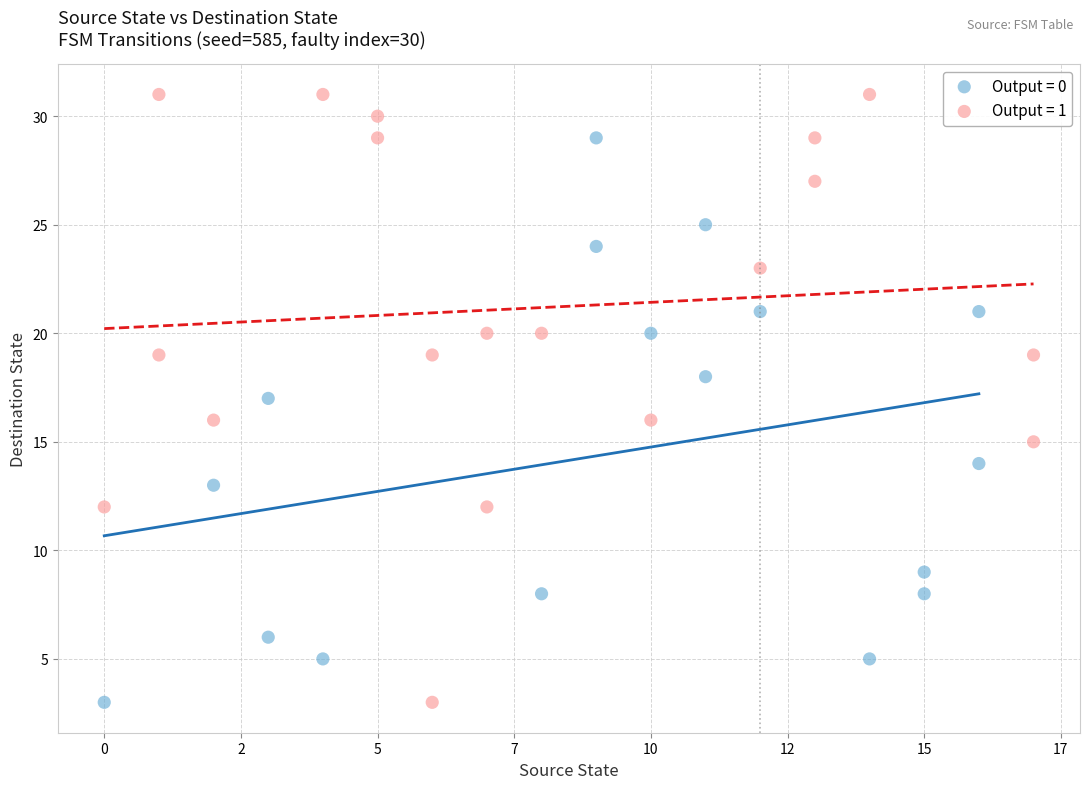

Which series has the largest Y range (max minus min)?

Output = 1